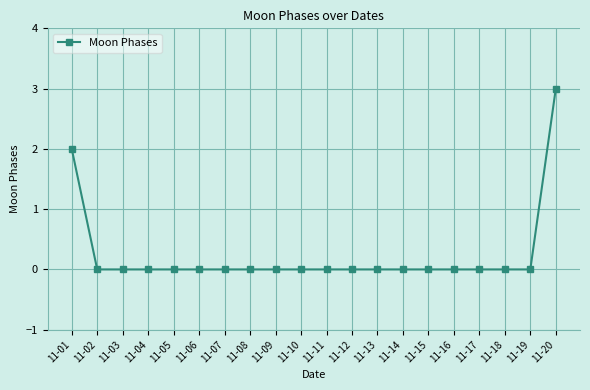

How many lines are shown in the chart?

1